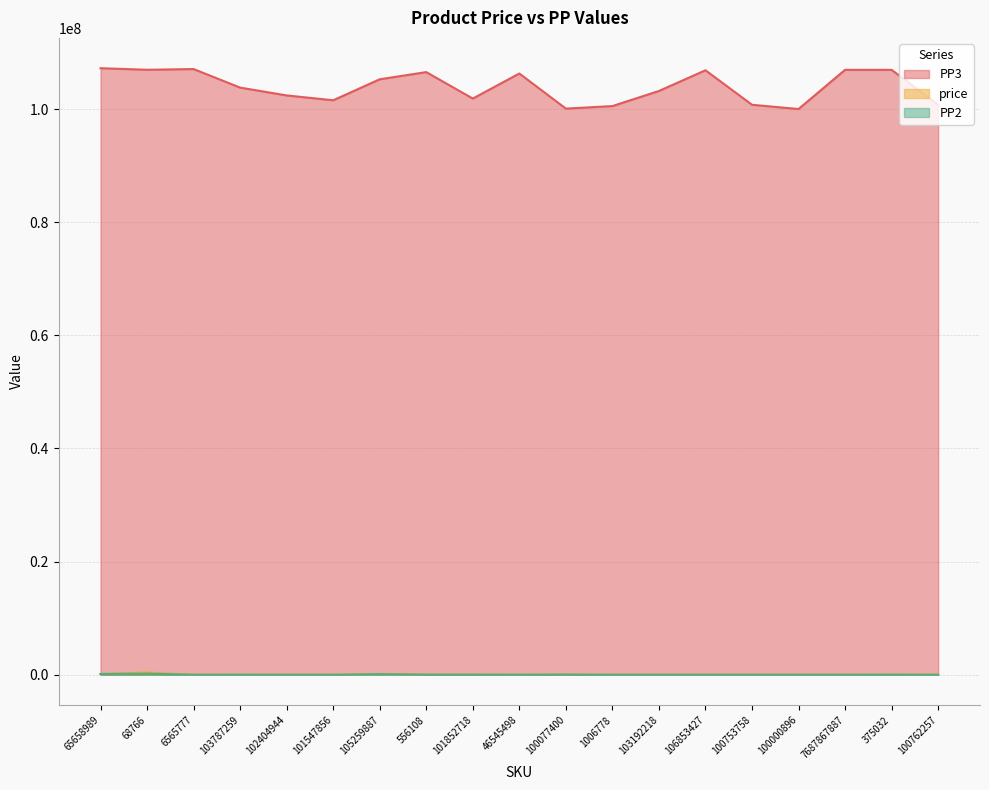

What is the sum of all PP3 values?

1974897094